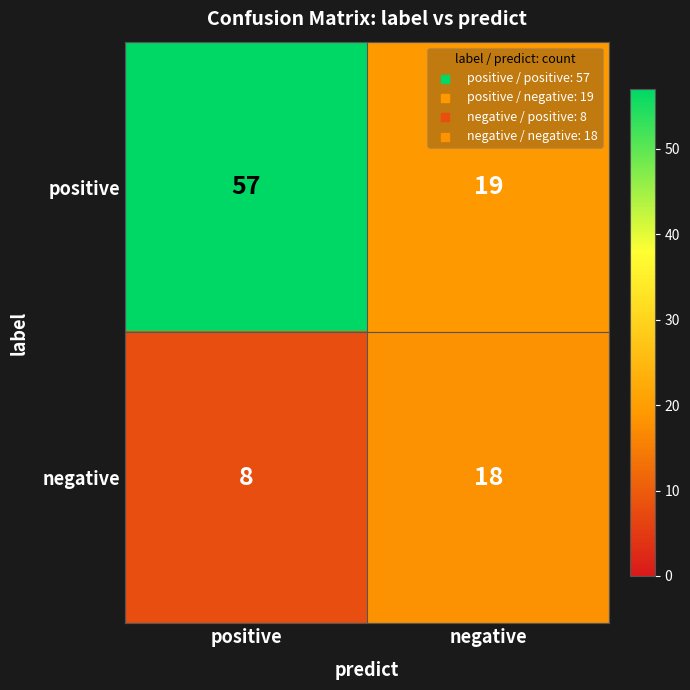

Reading left to right, what are all the values shown in this chart?

positive: 57	19
negative: 8	18